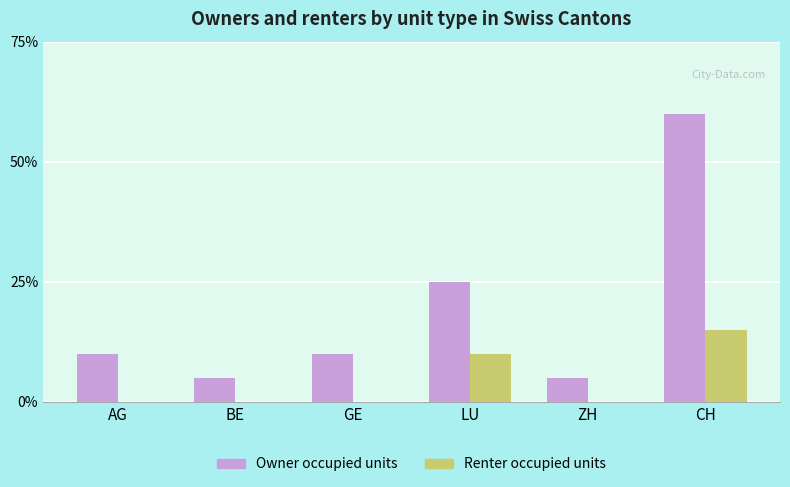

Which series changed the most between BE and CH?

Owner occupied units